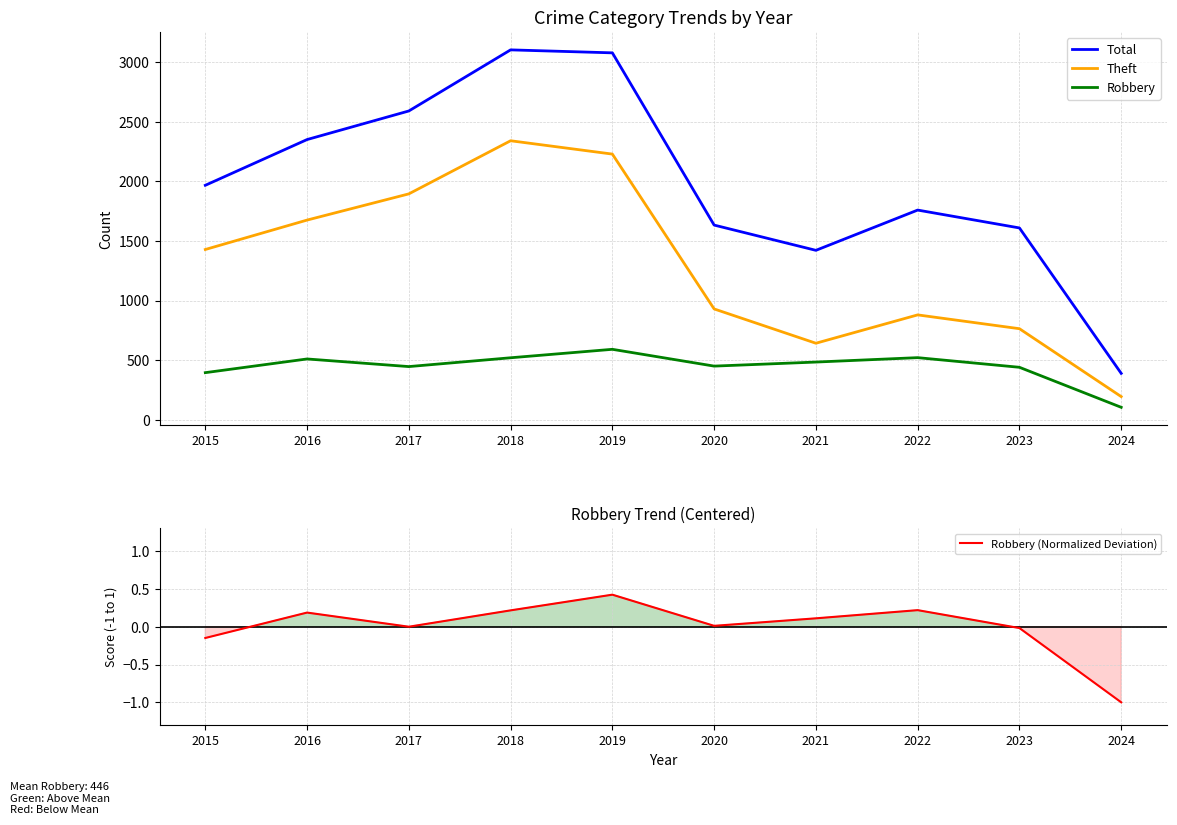

At which label is Theft closest to 1268?

2015